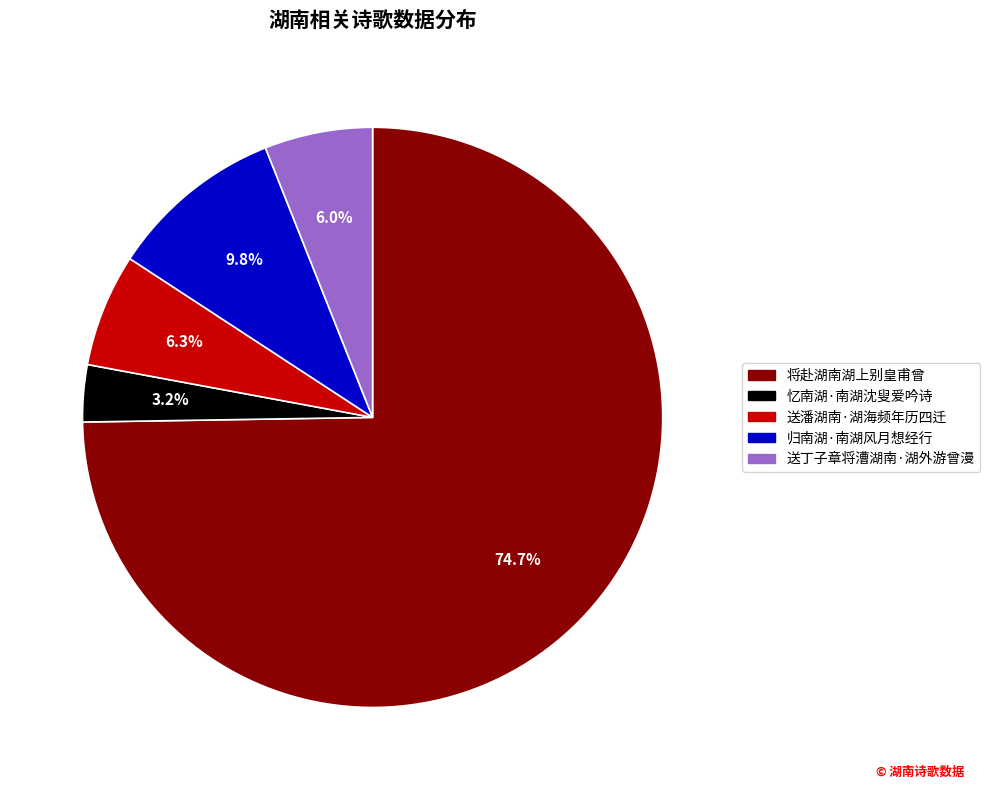

How much of the chart is everything except 忆南湖·南湖沈叟爱吟诗?

96.8%